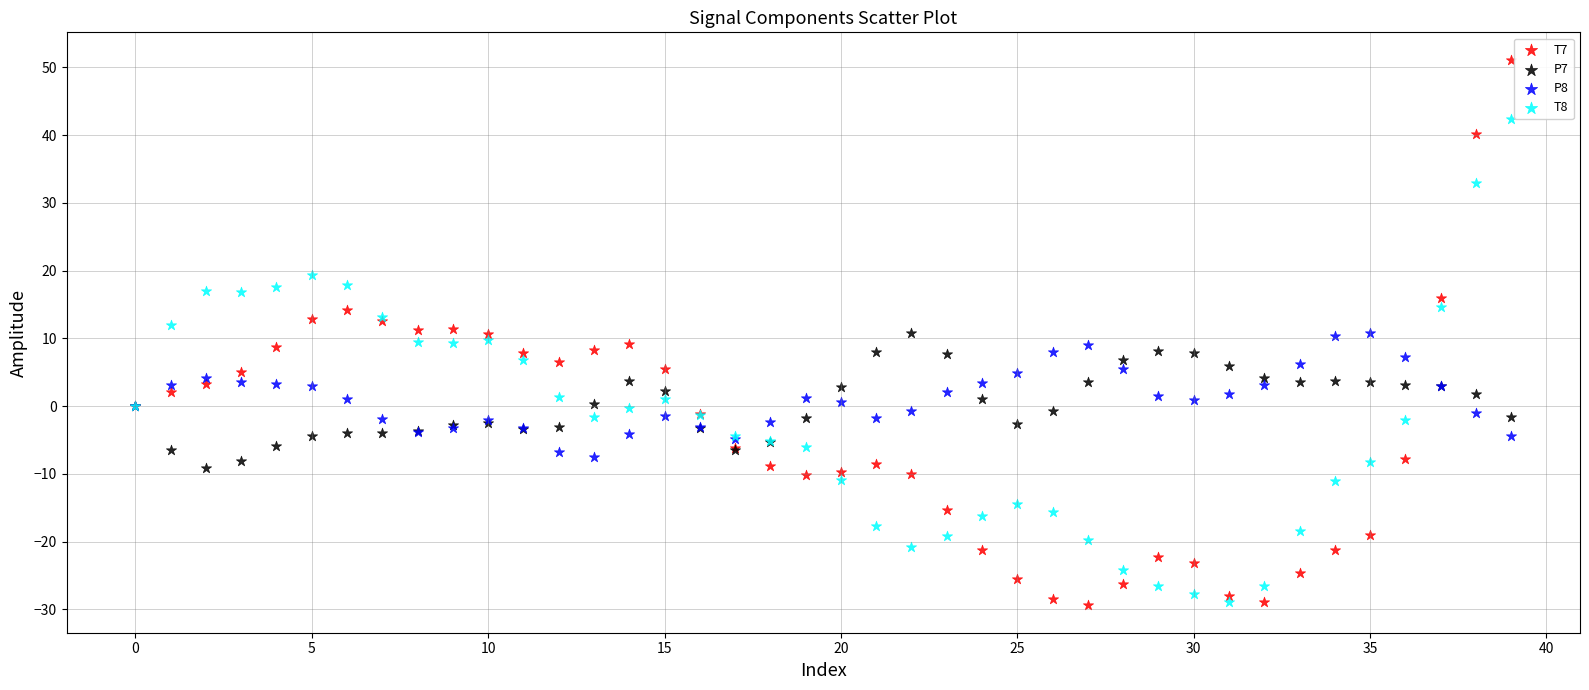

Which series reaches the maximum Y coordinate?

T7